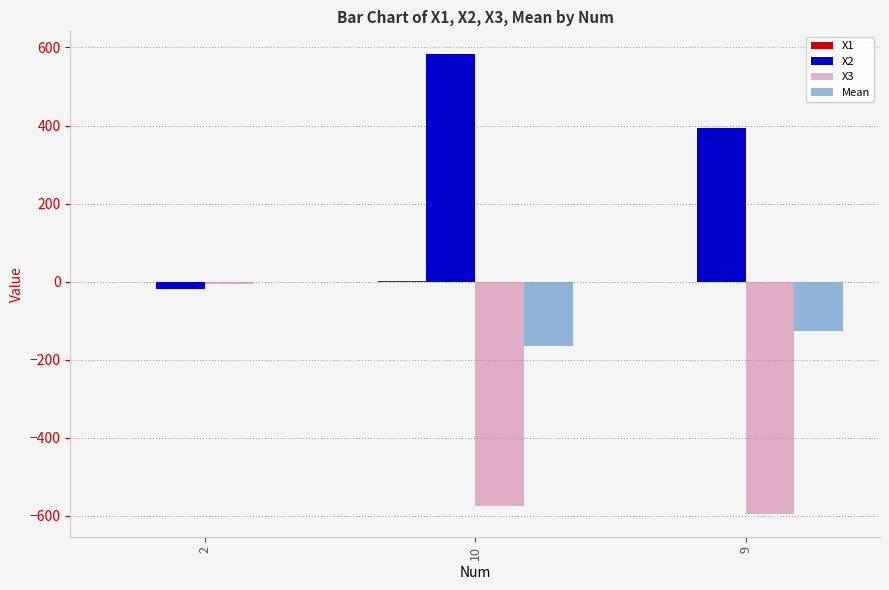

Which series has the widest spread of values?

X2